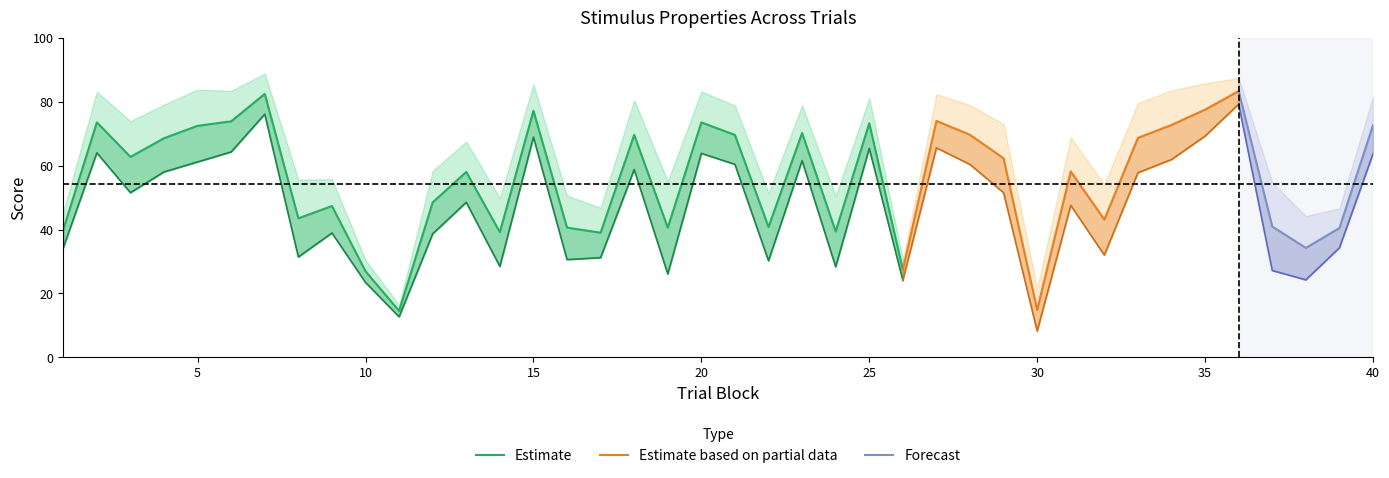

What is the maximum value shown in the chart?

88.7